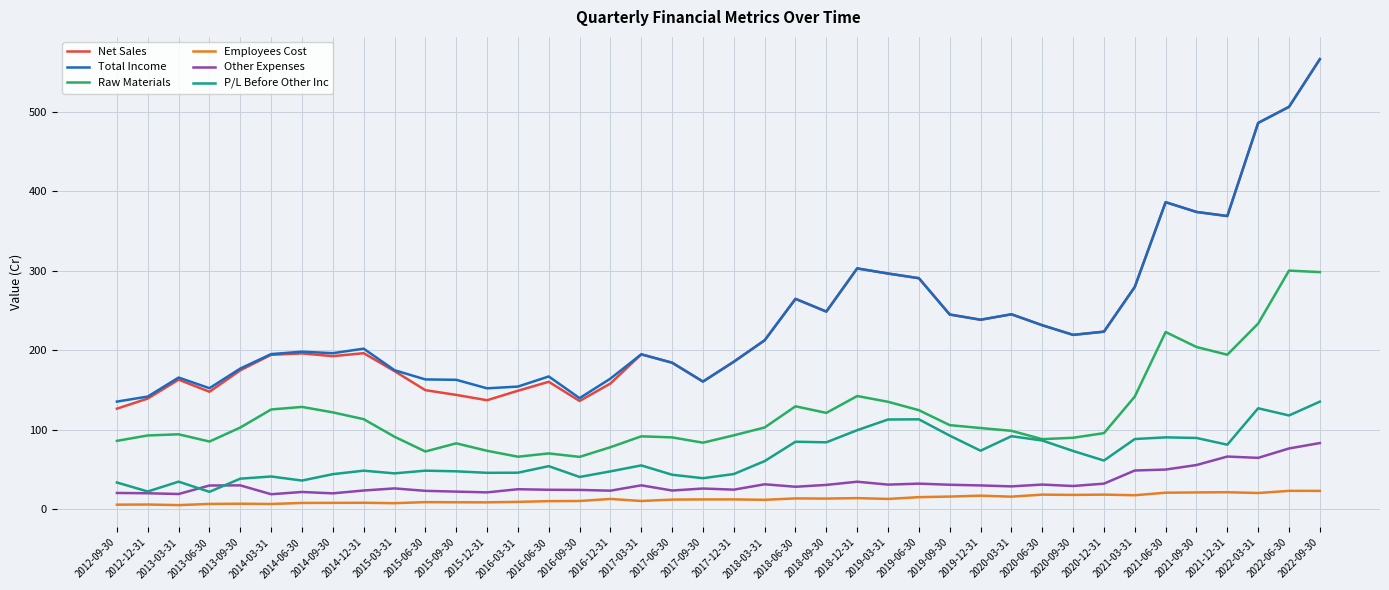

What position from the left is 2019-12-31?

29